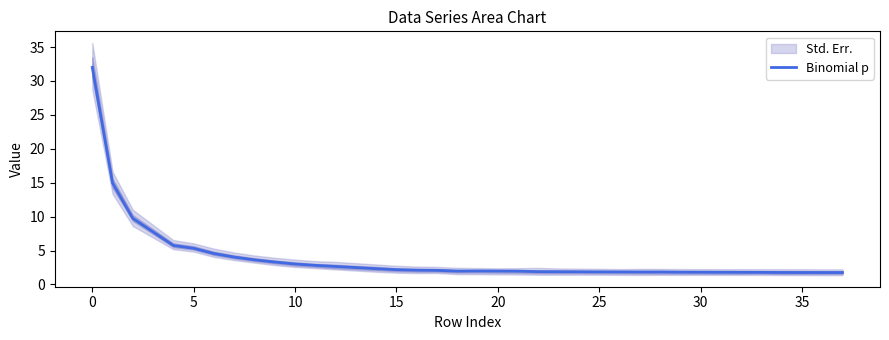

What is the lowest value of the Binomial p series?

1.8